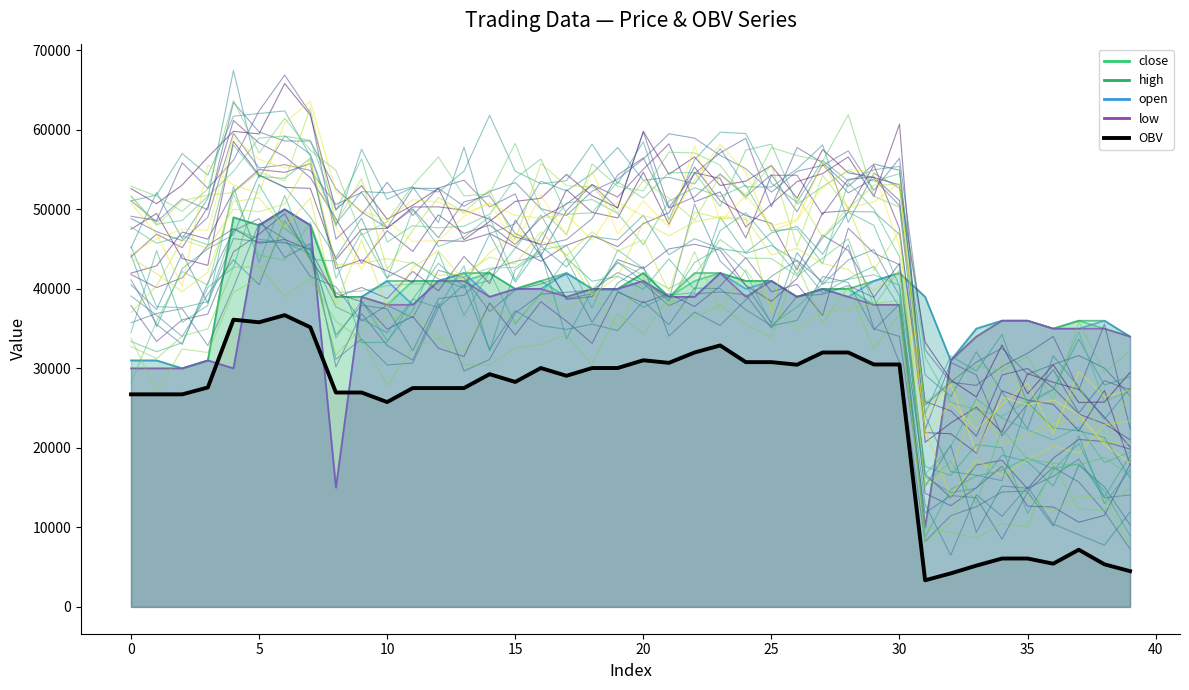

What is the value of the open point at the 34th from the left?

35000.0